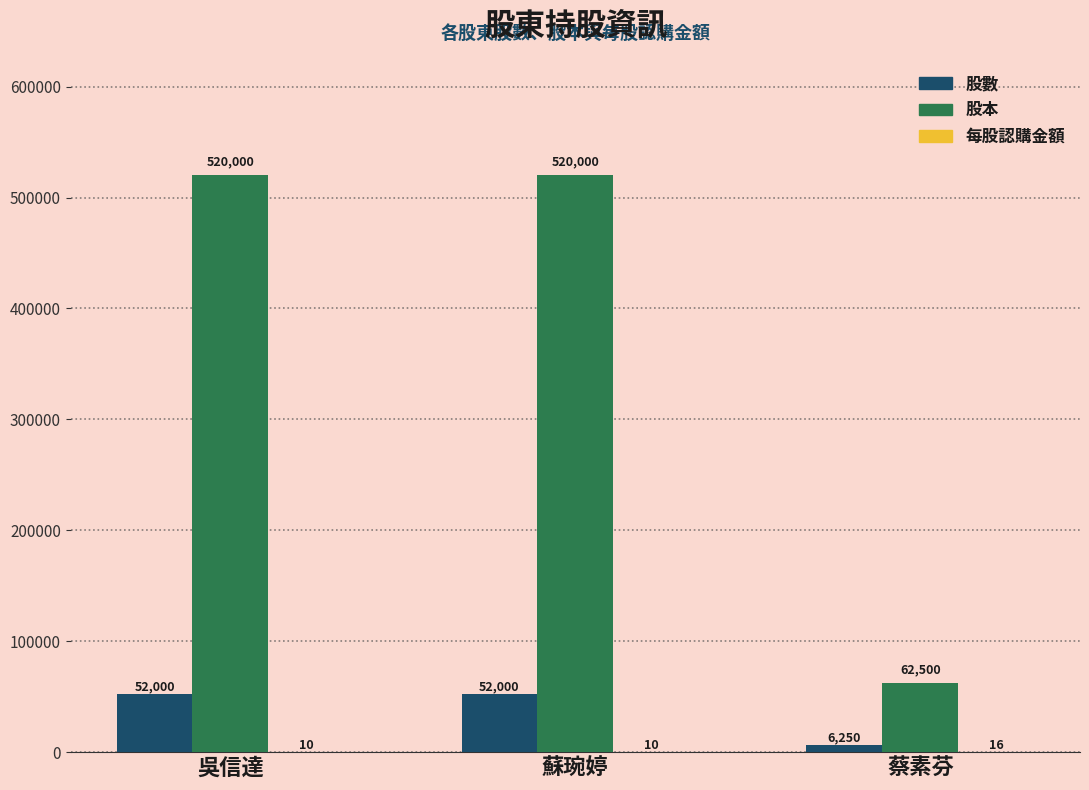

What is the maximum value for 股數?

52000